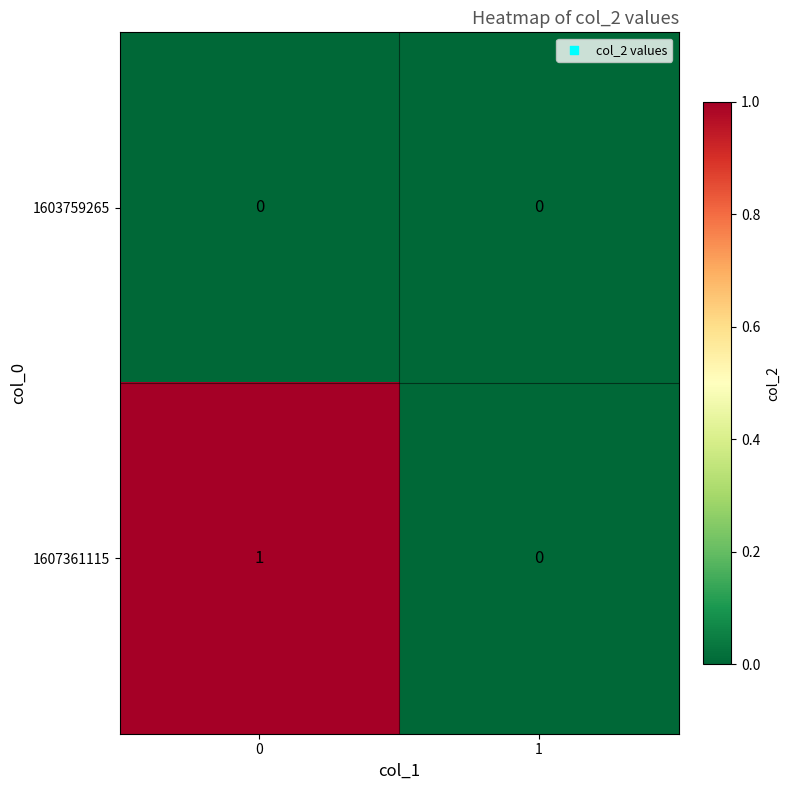

Reading right to left, transcribe all the data shown in this chart.

1603759265: 1=0	0=0
1607361115: 1=0	0=1